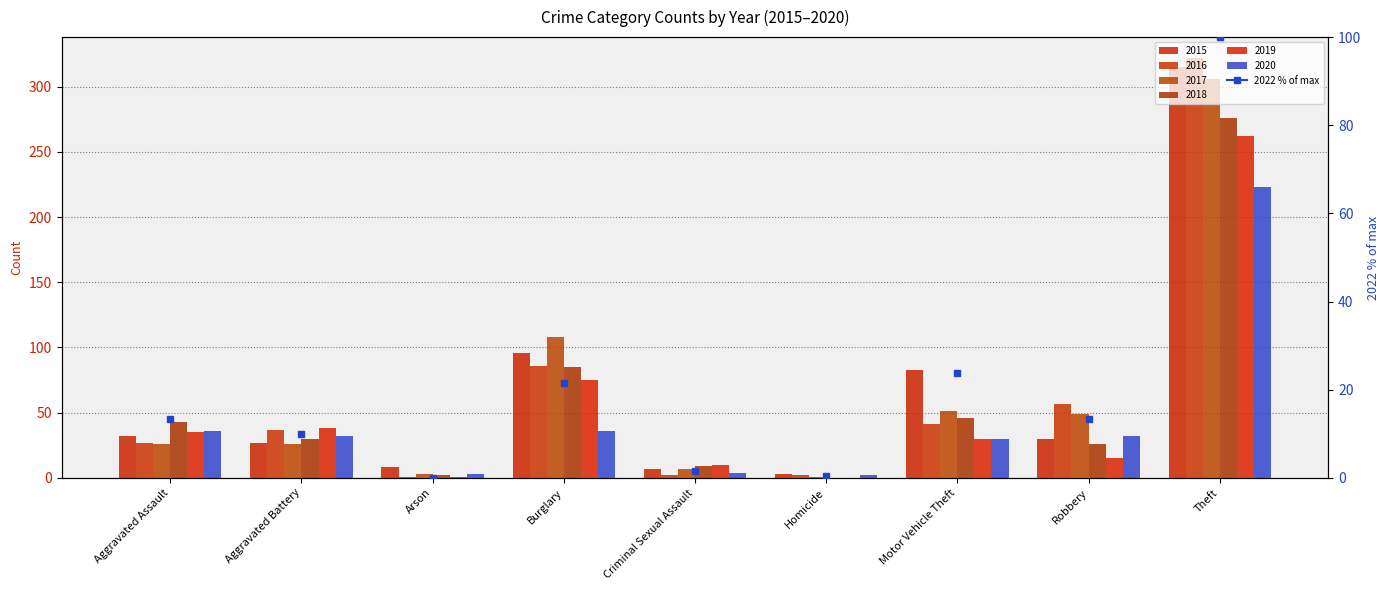

List the labels in order of 2020 value, largest first.

Theft, Aggravated Assault, Burglary, Aggravated Battery, Robbery, Motor Vehicle Theft, Criminal Sexual Assault, Arson, Homicide